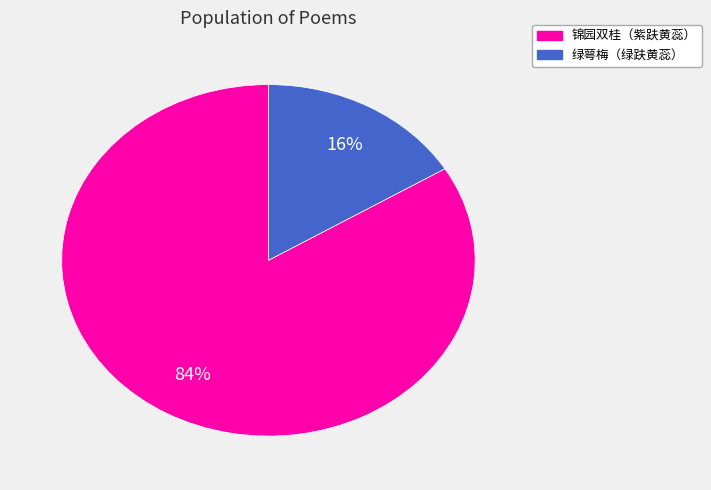

How many segments does this pie chart have?

2